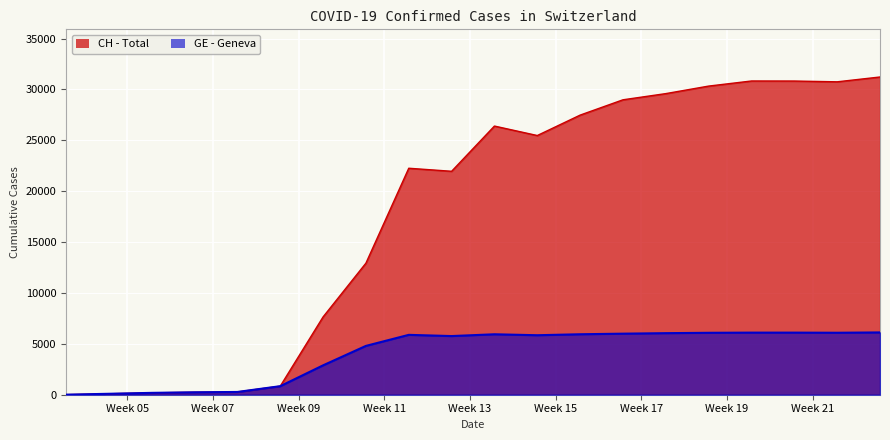

Which category has the lowest value across all series?

2020-01-24